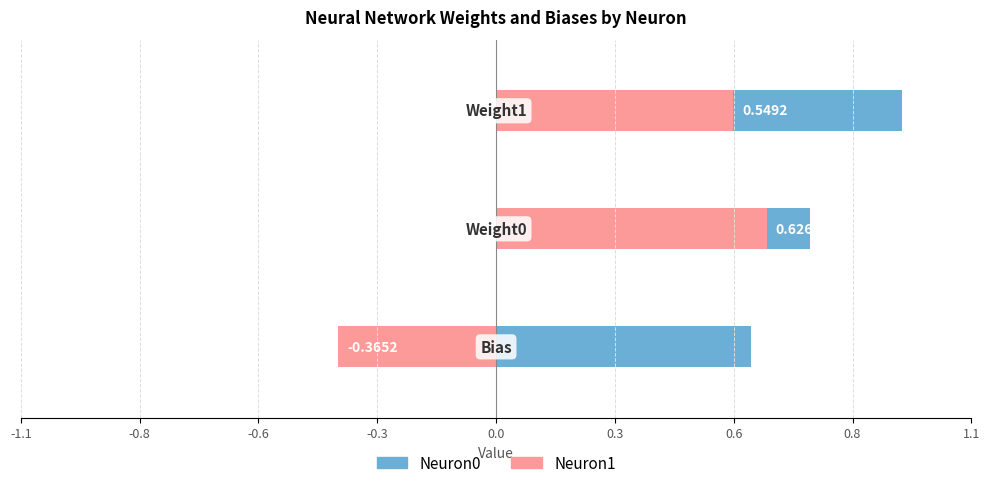

Reading left to right, transcribe all the data shown in this chart.

Neuron0: -1.1=0.6	-0.8=0.7	-0.6=0.9
Neuron1: -1.1=-0.4	-0.8=0.6	-0.6=0.5